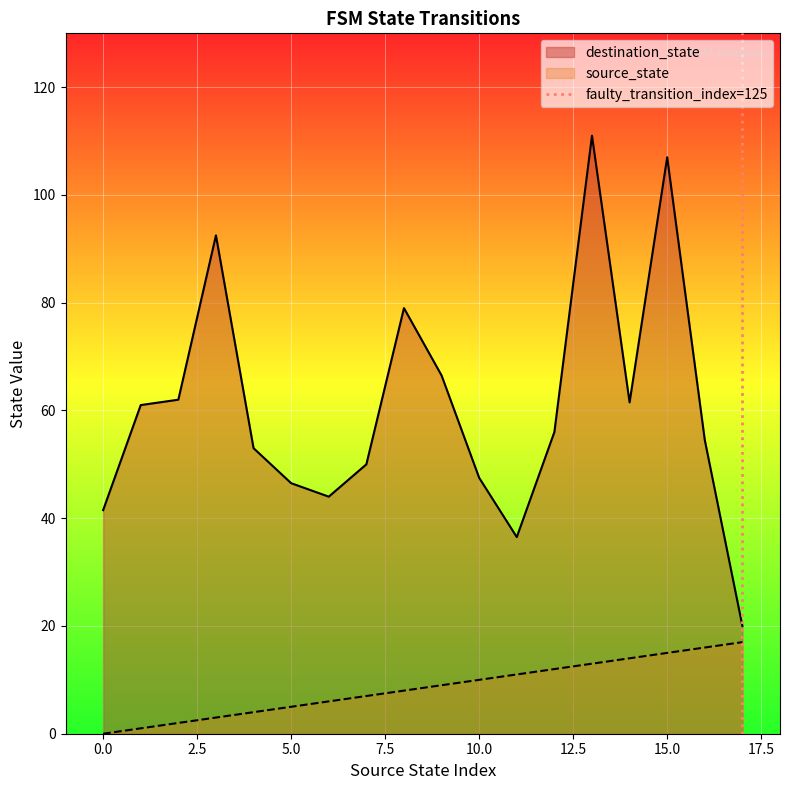

True or false: source_state and destination_state cross at least once.

False